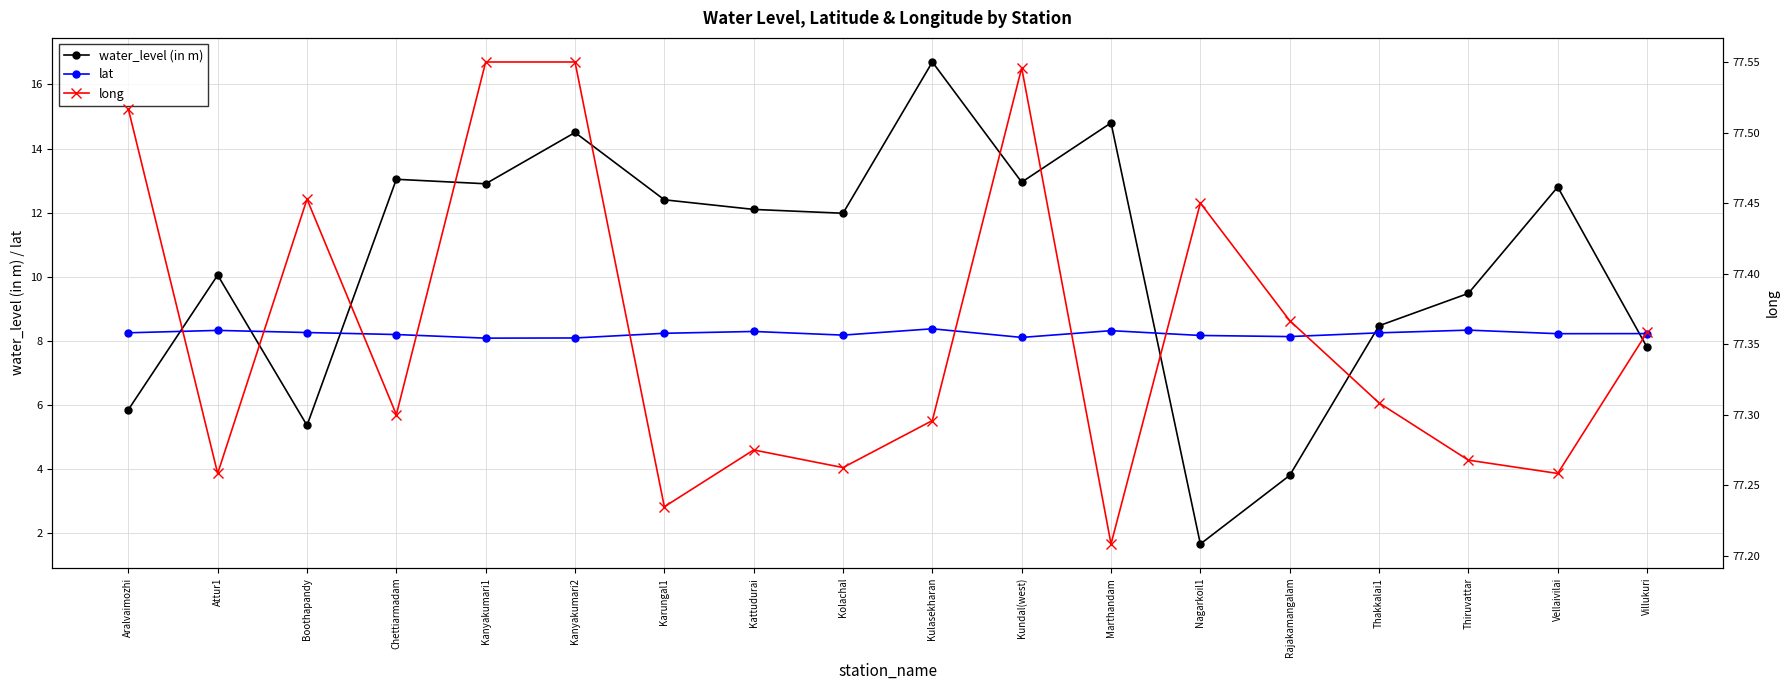

Reading left to right, list all the values displayed in this chart.

water_level (in m): Aralvaimozhi=5.8	Attur1=10.1	Boothapandy=5.4	Chettiarmadam=13.0	Kanyakumari1=12.9	Kanyakumari2=14.5	Karungal1=12.4	Kattudurai=12.1	Kolachal=12.0	Kulasekharan=16.7	Kundal(west)=12.9	Marthandam=14.8	Nagarkoil1=1.7	Rajakamangalam=3.8	Thakkalai1=8.5	Thiruvattar=9.5	Vellaivilai=12.8	Villukuri=7.8
lat: Aralvaimozhi=8.2	Attur1=8.3	Boothapandy=8.3	Chettiarmadam=8.2	Kanyakumari1=8.1	Kanyakumari2=8.1	Karungal1=8.2	Kattudurai=8.3	Kolachal=8.2	Kulasekharan=8.4	Kundal(west)=8.1	Marthandam=8.3	Nagarkoil1=8.2	Rajakamangalam=8.1	Thakkalai1=8.2	Thiruvattar=8.3	Vellaivilai=8.2	Villukuri=8.2
long: Aralvaimozhi=77.5	Attur1=77.3	Boothapandy=77.5	Chettiarmadam=77.3	Kanyakumari1=77.5	Kanyakumari2=77.5	Karungal1=77.2	Kattudurai=77.3	Kolachal=77.3	Kulasekharan=77.3	Kundal(west)=77.5	Marthandam=77.2	Nagarkoil1=77.5	Rajakamangalam=77.4	Thakkalai1=77.3	Thiruvattar=77.3	Vellaivilai=77.3	Villukuri=77.4